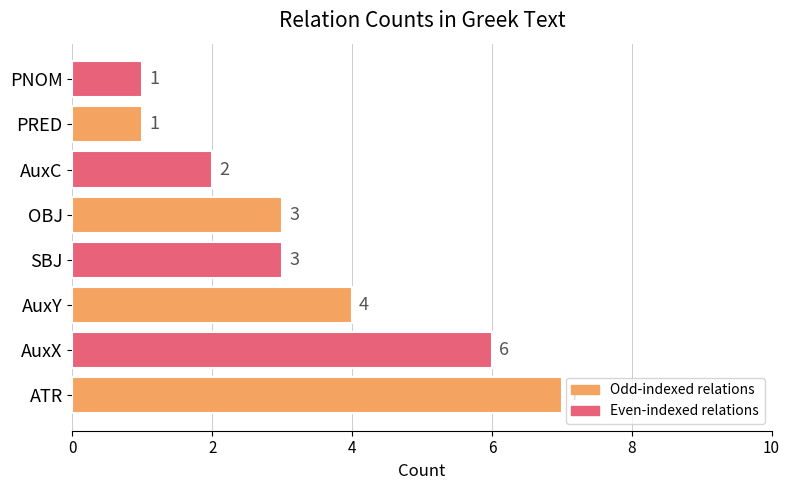

What is the minimum value shown in the chart?

1